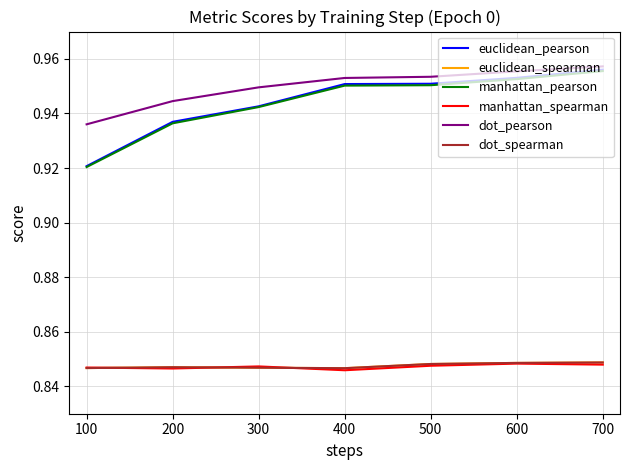

The dot_pearson series shows 0.4 at 400. True or false?

False